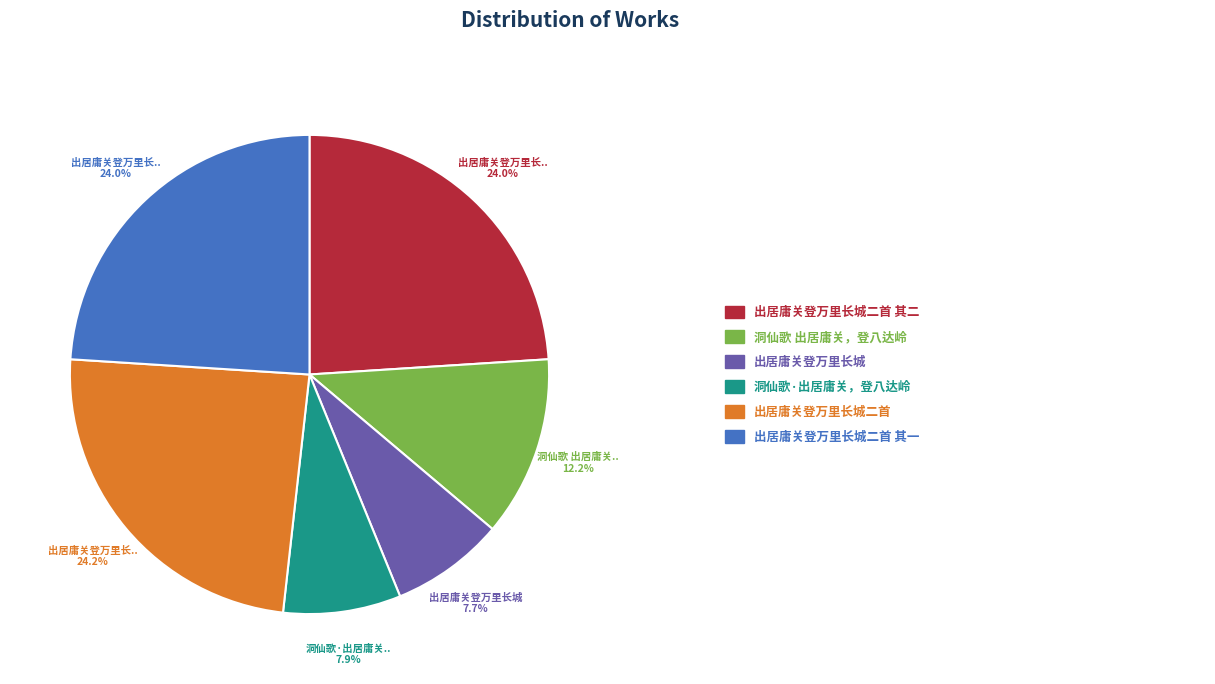

Count the number of slices in the pie.

6